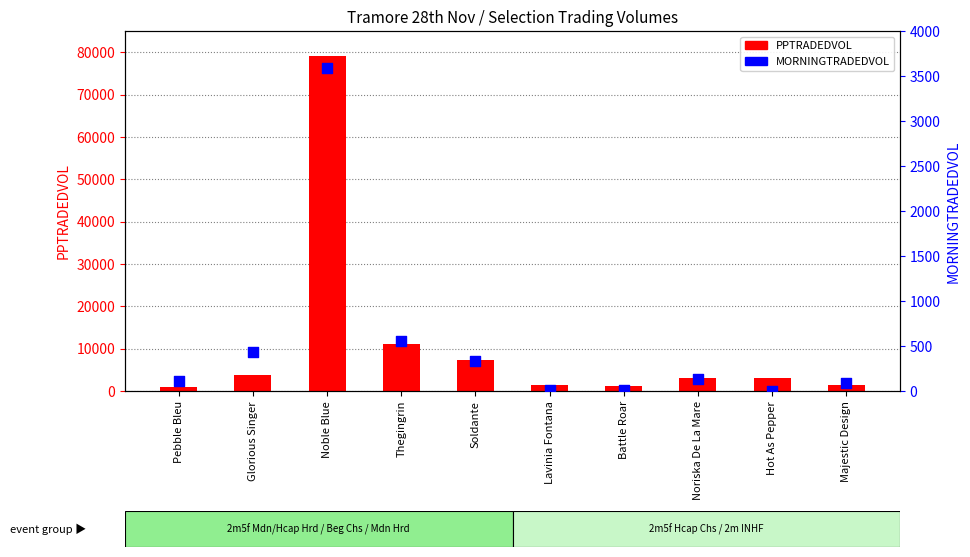

Which series has the largest Y range (max minus min)?

PPTRADEDVOL